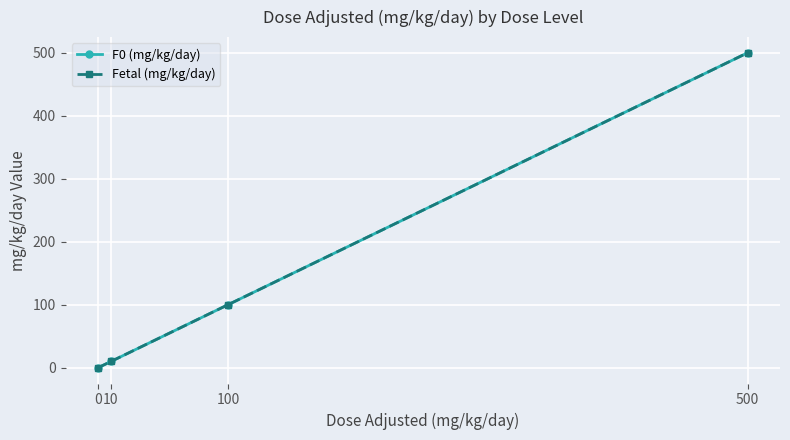

Is this an area chart (filled region under the line)?

No